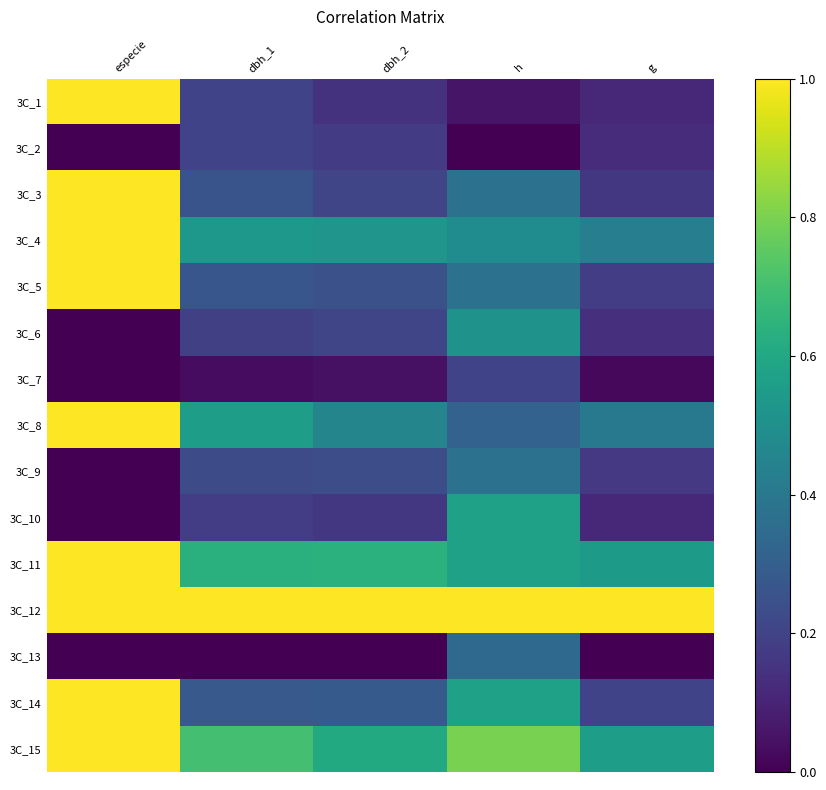

What is the difference between the highest and lowest values at g?

1.0